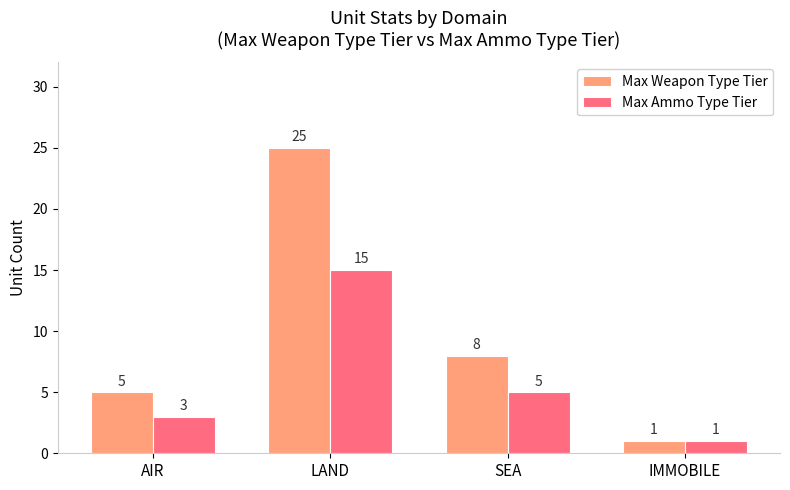

Is it true that Max Weapon Type Tier equals 5 at AIR?

True